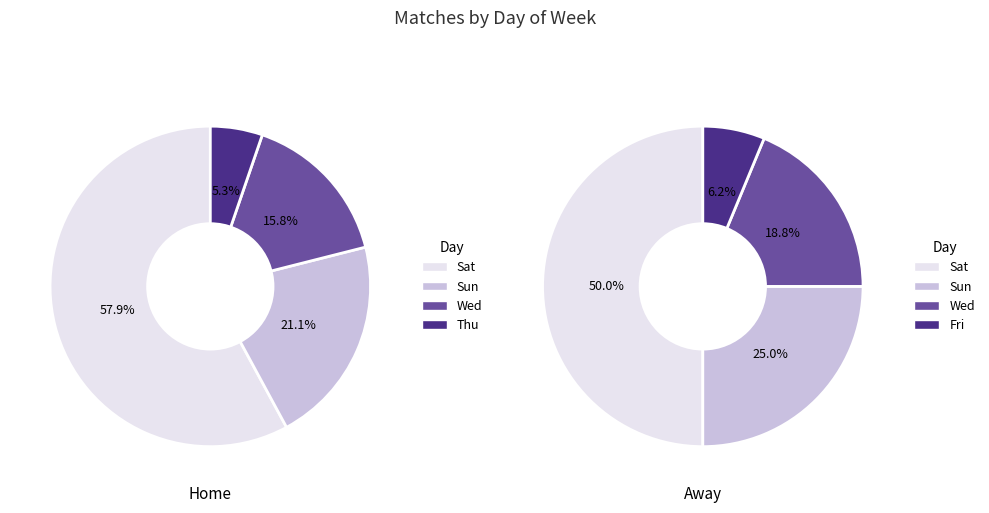

How much of the chart is everything except 4?

100.0%